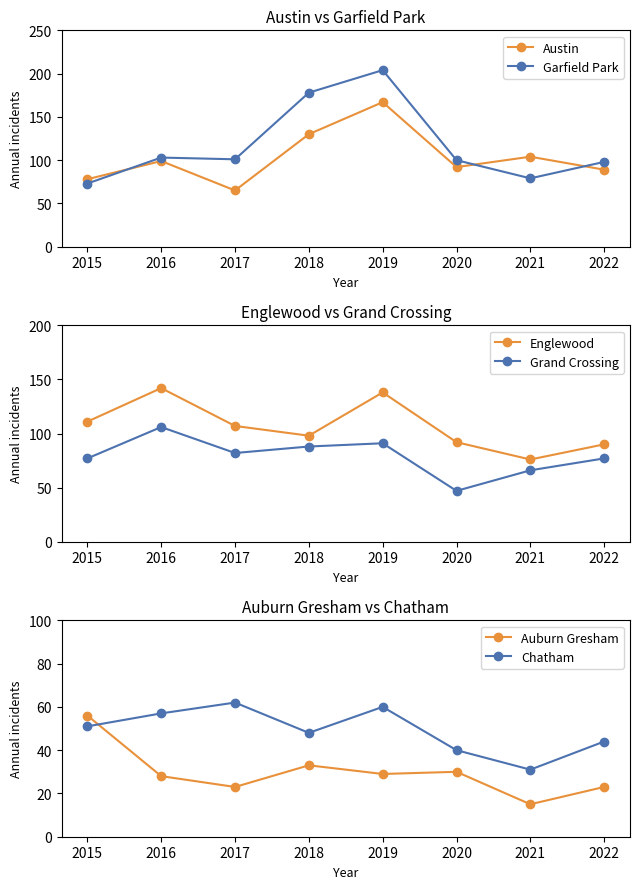

What is the value of the Chatham point at the 2nd from the left?

57